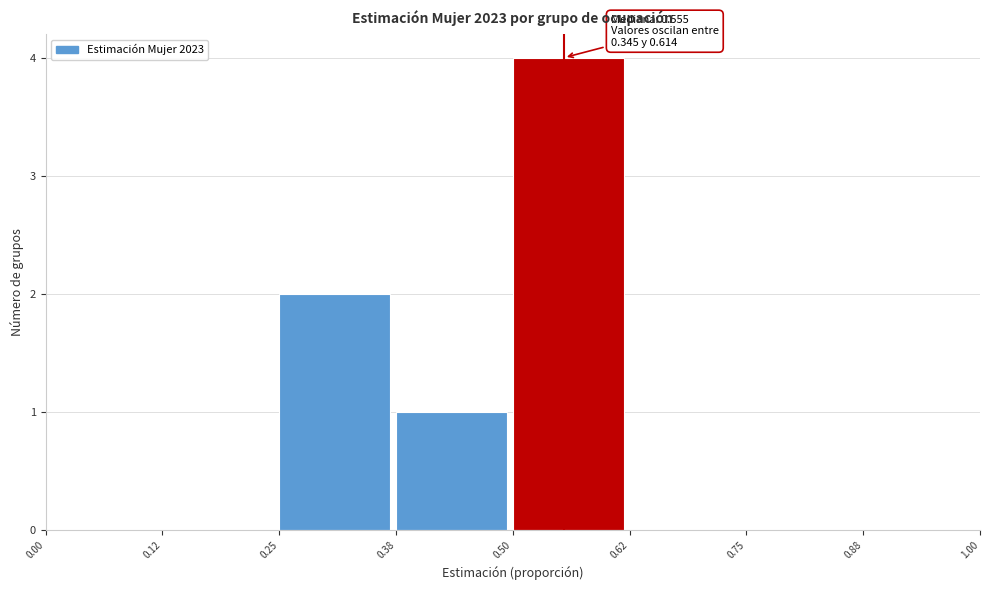

Which range on the x-axis has the tallest bar?

0.50 to 0.62